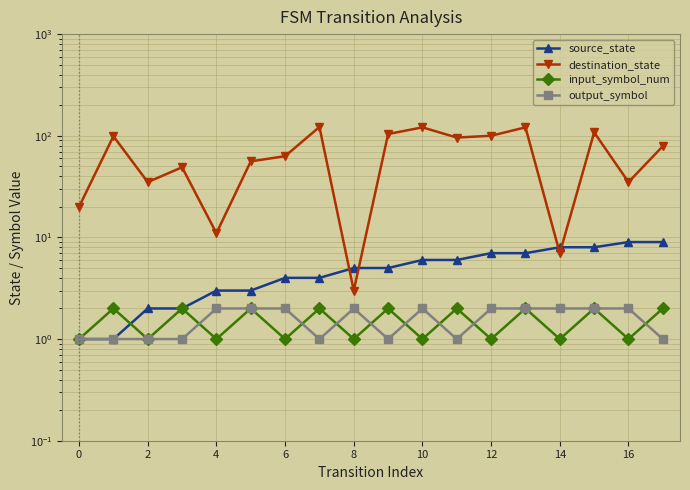

Reading right to left, list all the values displayed in this chart.

source_state: 9	9	8	8	7	7	6	6	5	5	4	4	3	3	2	2	1	1
destination_state: 79	35	108	7	121	100	96	121	104	3	122	63	56	11	49	35	99	20
input_symbol_num: 2	1	2	1	2	1	2	1	2	1	2	1	2	1	2	1	2	1
output_symbol: 1	2	2	2	2	2	1	2	1	2	1	2	2	2	1	1	1	1